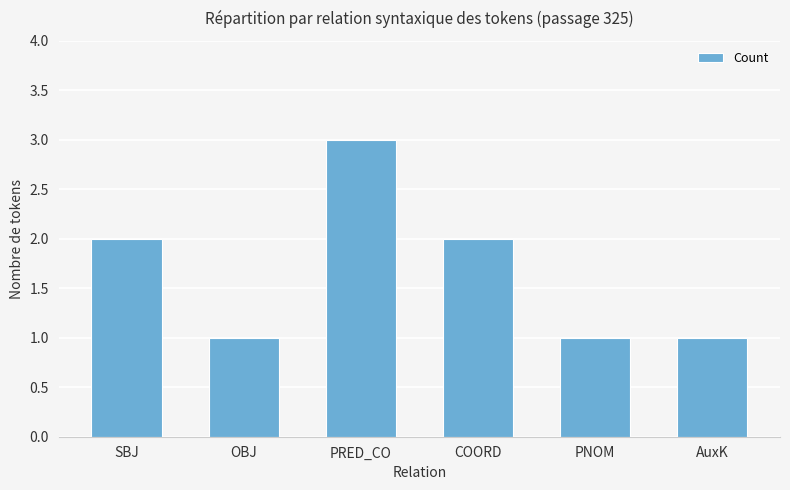

Count the values in the range 1 to 2.

5